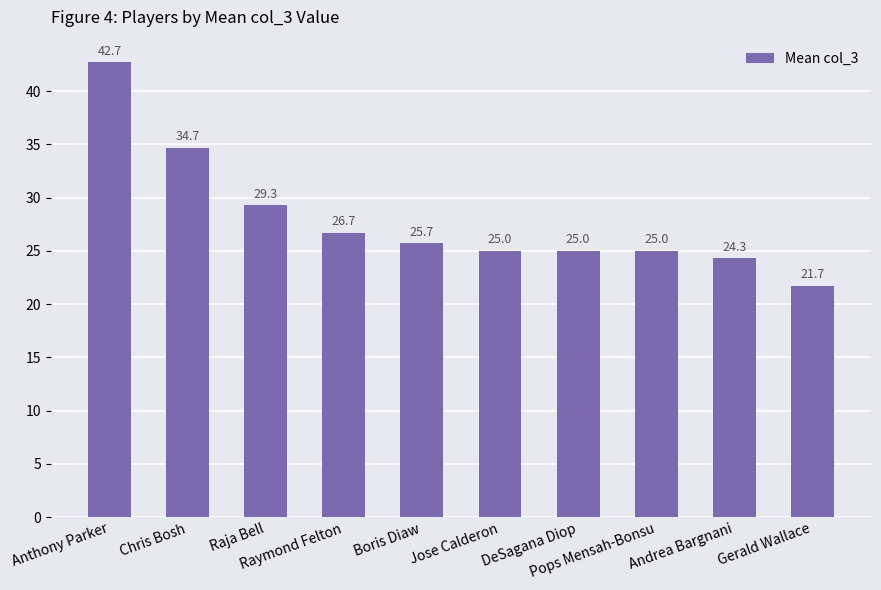

What is the value of the 3rd bar from the left?

29.3